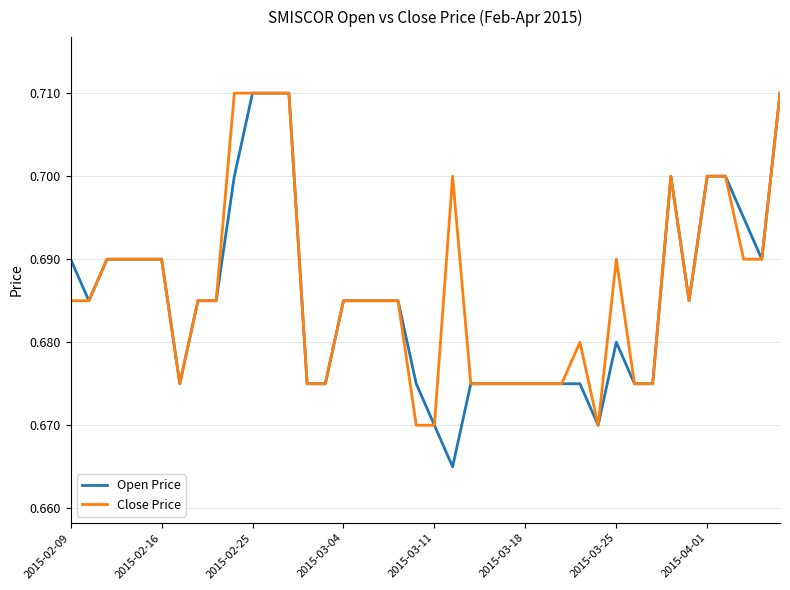

Which series has the largest range (max minus min)?

Open Price